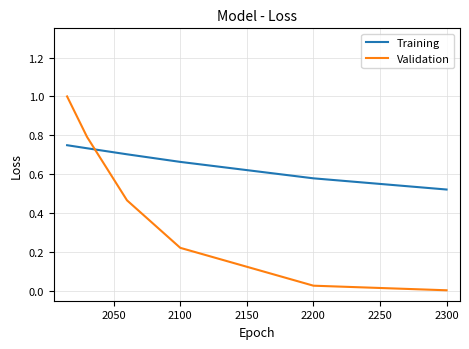

How many intersections are there between Training and Validation?

1